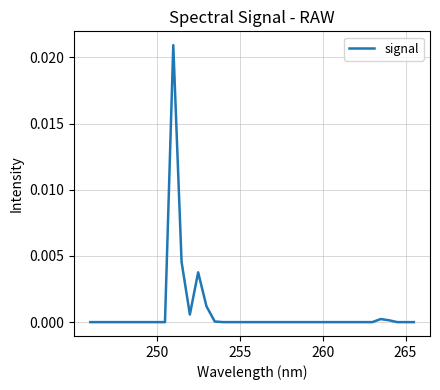

The value at 255 is 0.0. True or false?

True